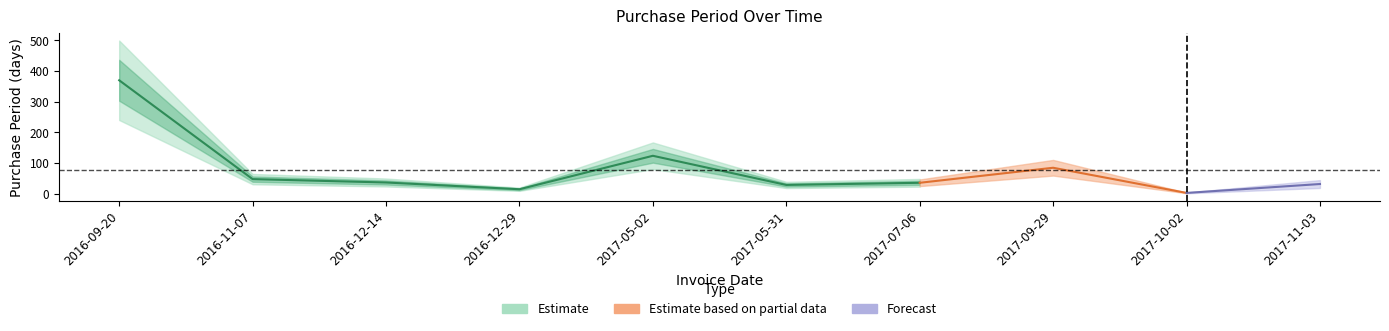

How many interior local peaks (higher than both neighbors) does the data have?

2